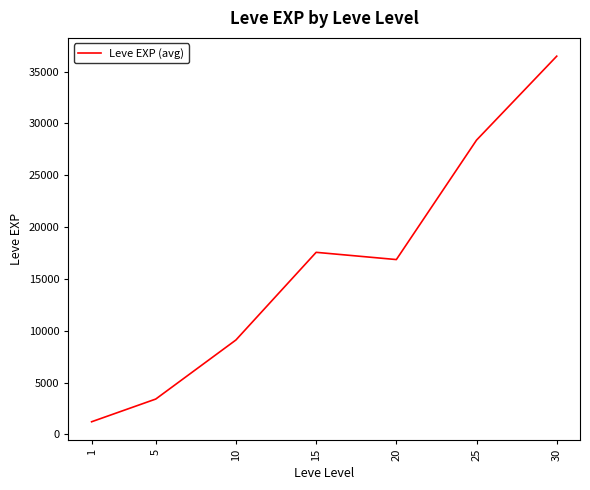

List the labels in order of value, largest first.

30, 25, 15, 20, 10, 5, 1